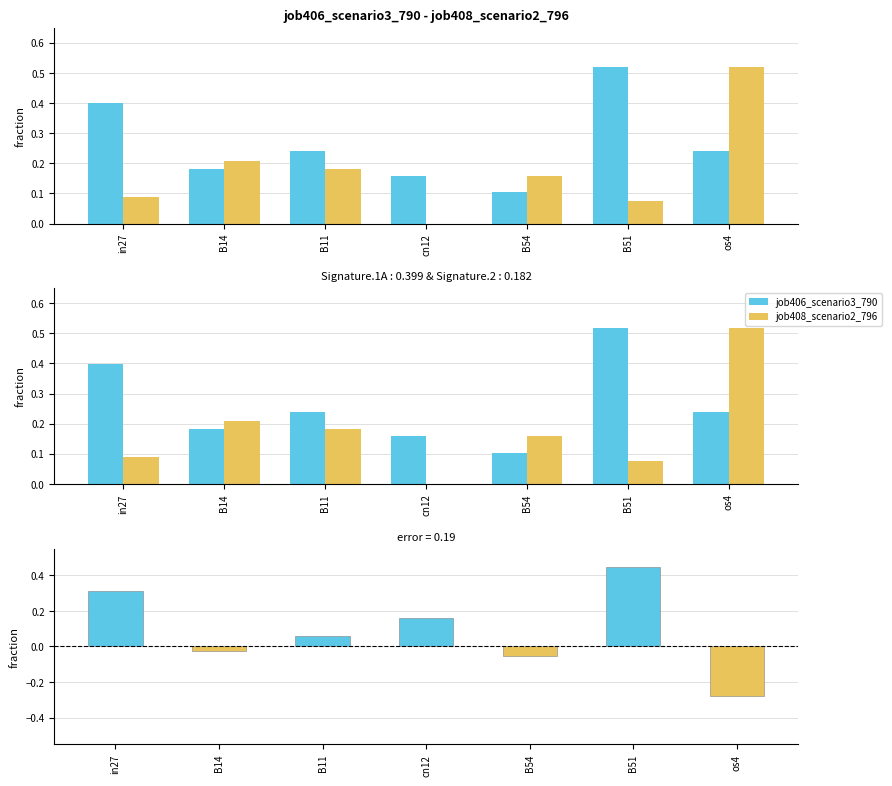

Reading left to right, list all the values displayed in this chart.

job406_scenario3_790: in27=0.4	B14=0.2	B11=0.2	cn12=0.2	B54=0.1	B51=0.5	os4=0.2
job408_scenario2_796: in27=0.1	B14=0.2	B11=0.2	cn12=0.0	B54=0.2	B51=0.1	os4=0.5
difference: in27=0.3	B14=-0.0	B11=0.1	cn12=0.2	B54=-0.1	B51=0.4	os4=-0.3